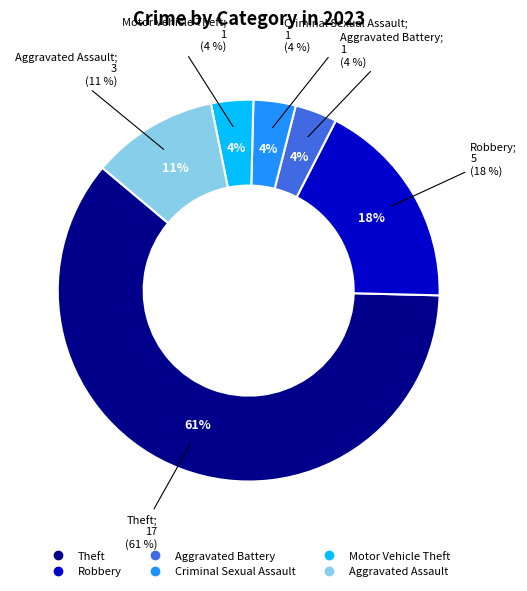

What percentage is NOT represented by Theft?

39.3%